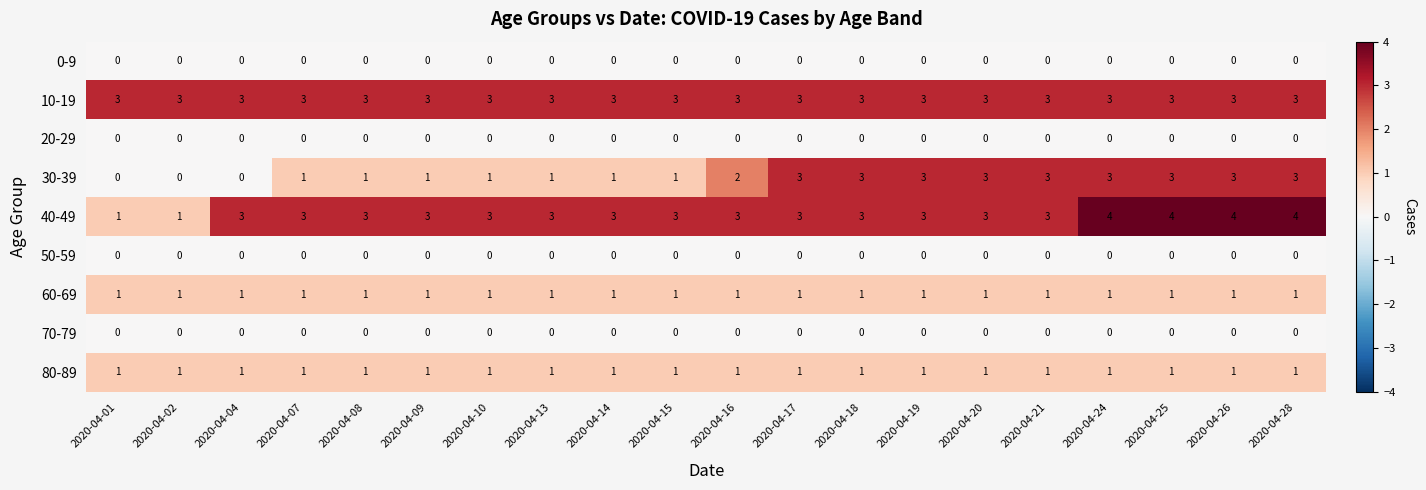

Count the 40-49 values in the range 3 to 4.

18